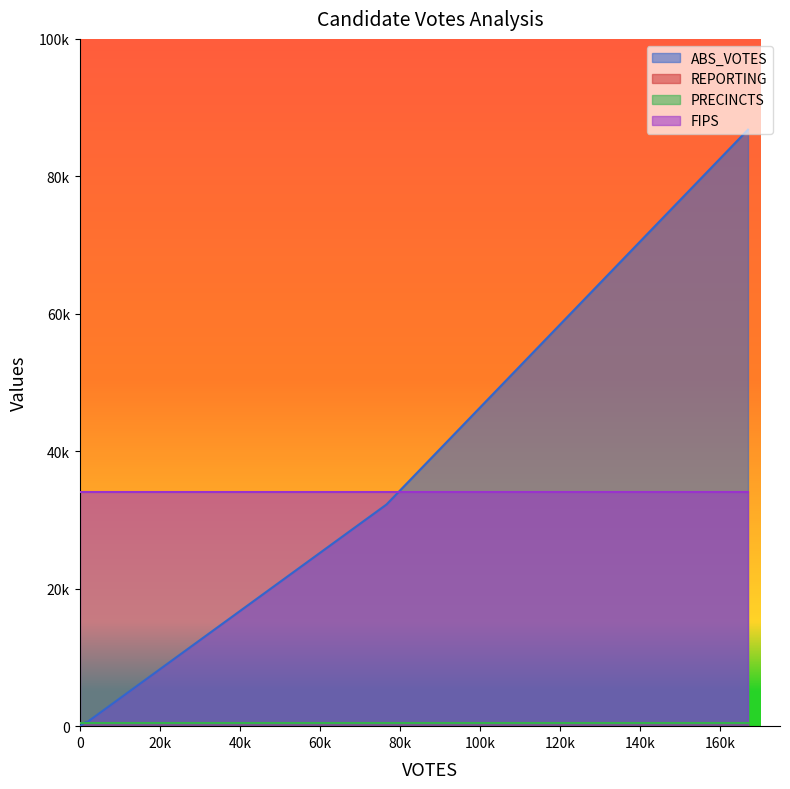

What is the lowest value of the ABS_VOTES series?

75